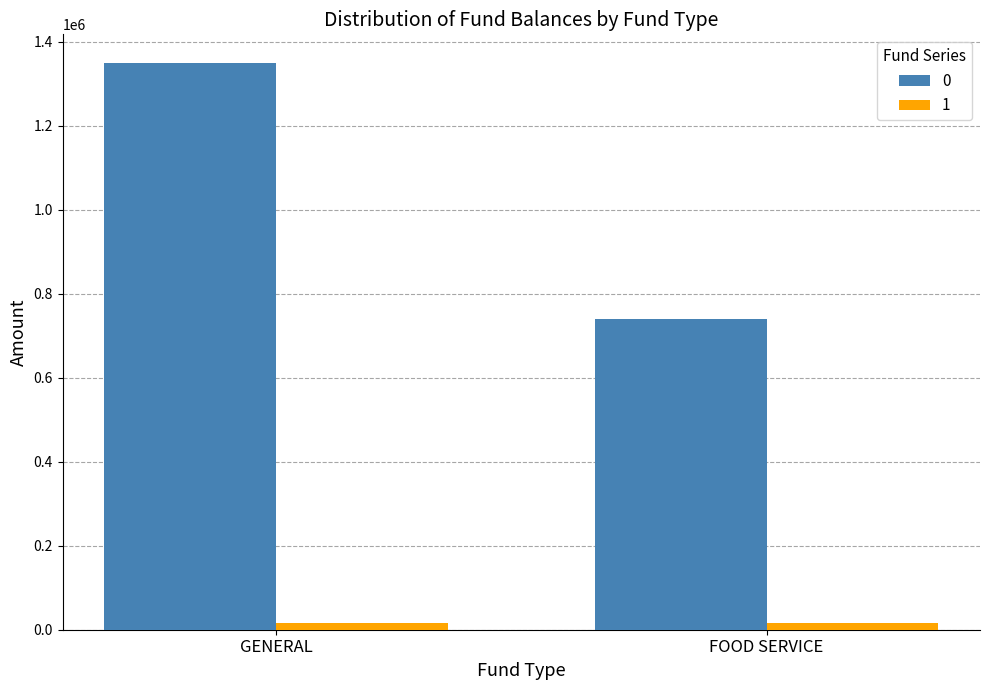

Reading left to right, what are all the values shown in this chart?

0: GENERAL=1350429.4	FOOD SERVICE=739130.9
1: GENERAL=16968.6	FOOD SERVICE=16968.6